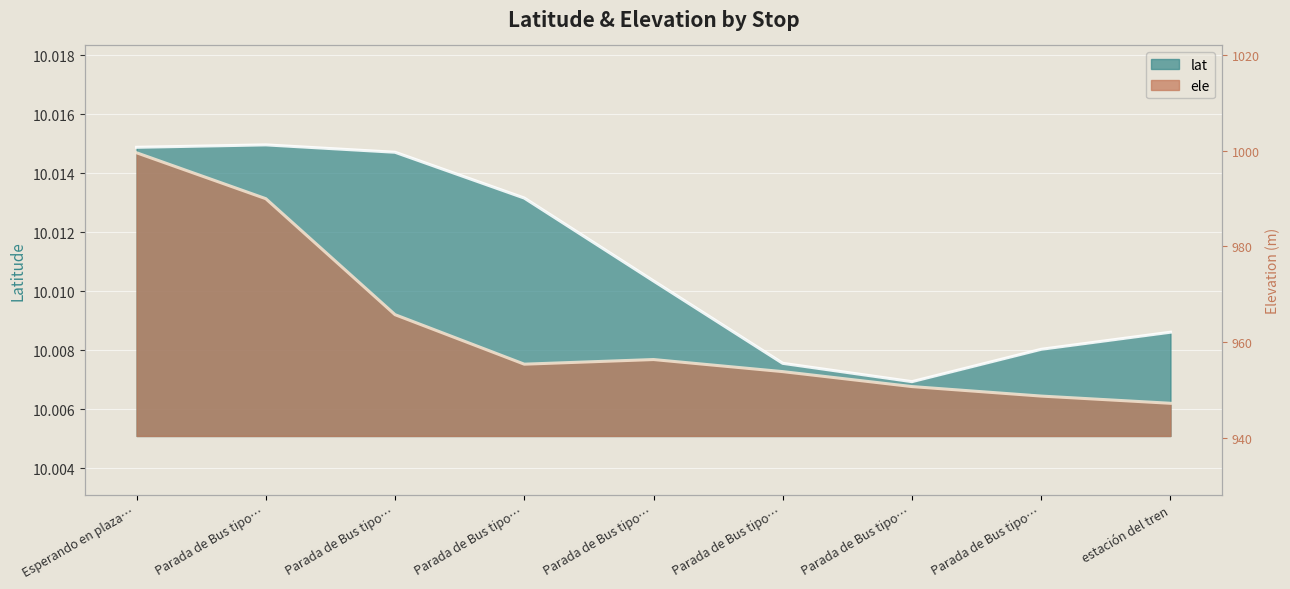

What is the sum of all values?

90.1